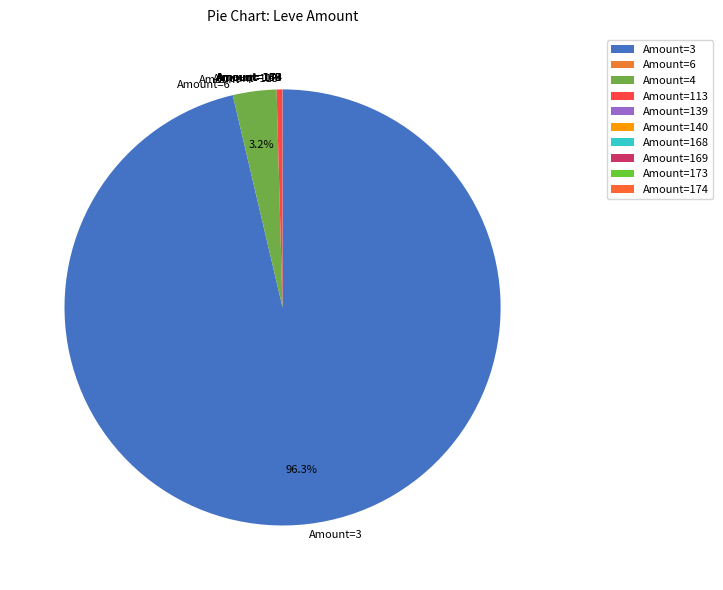

Is there a majority slice in this chart?

Yes